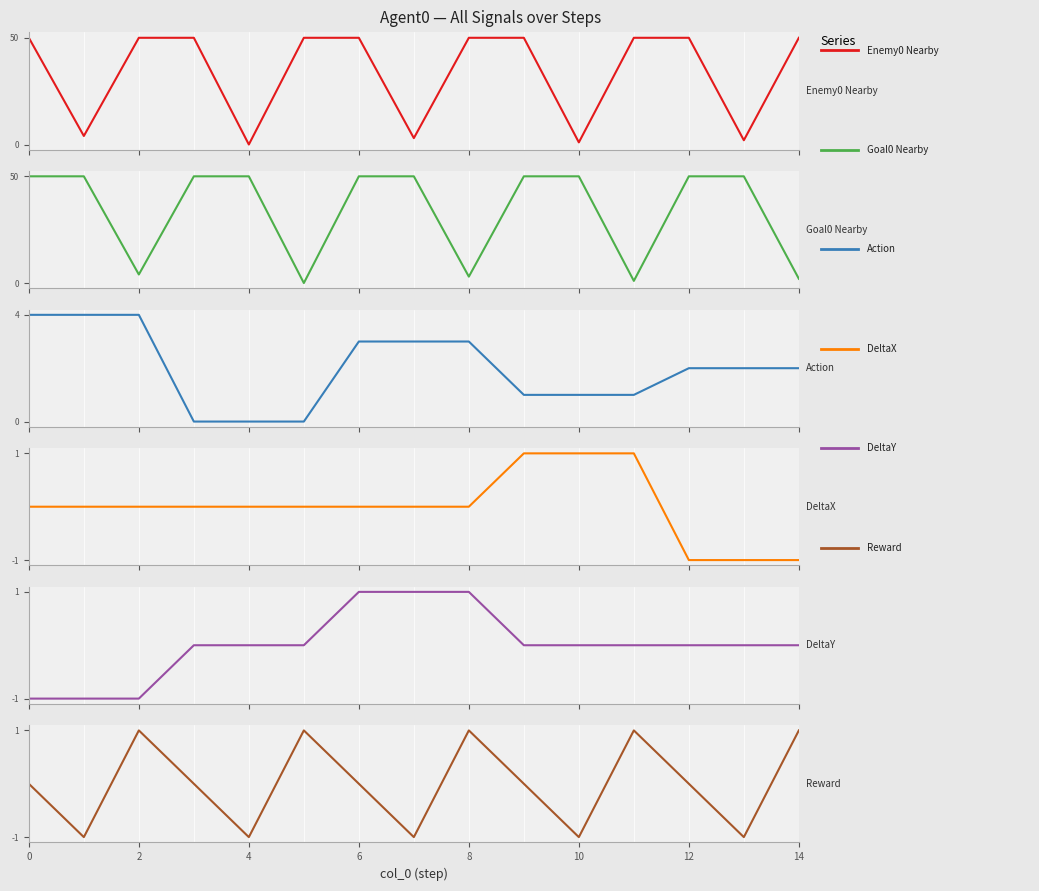

True or false: Action_Agent0 has a value of 0 at 11.

False